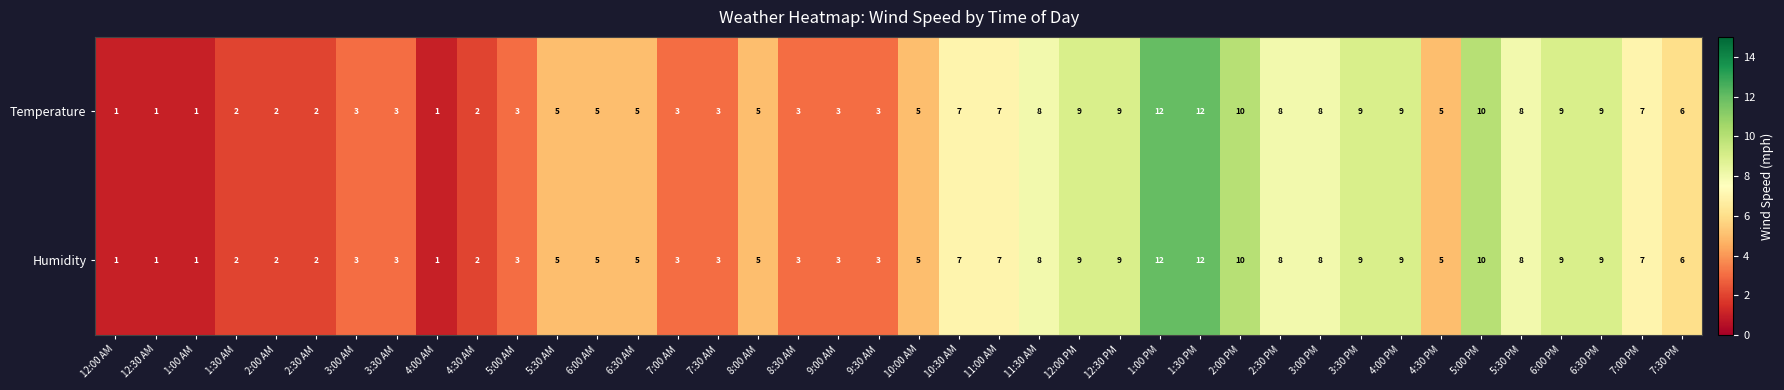

How many categories are shown in the chart?

40